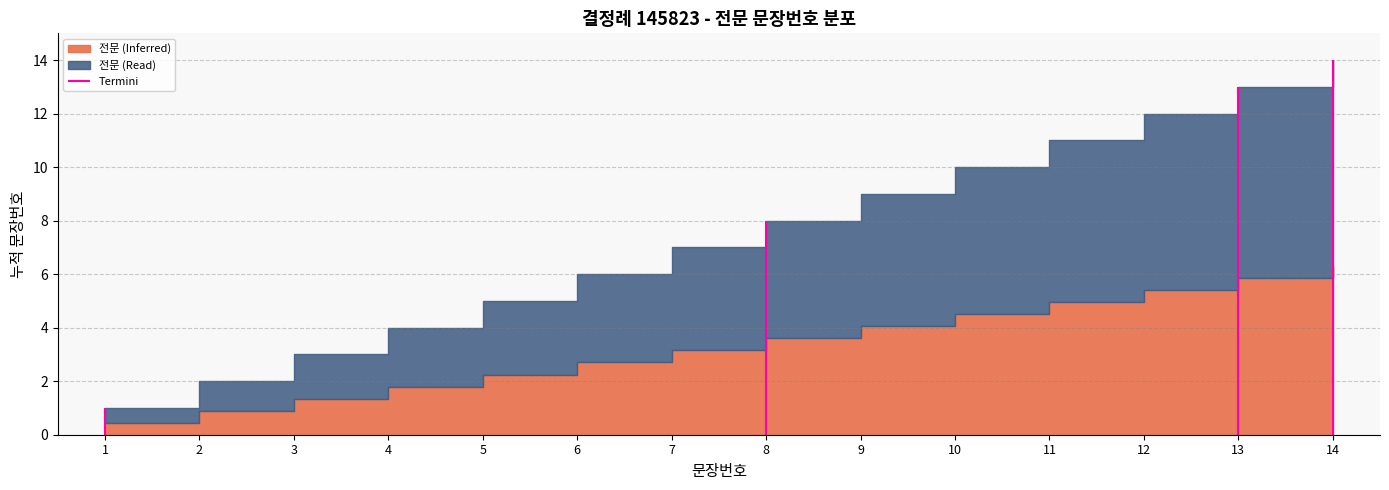

What is the difference between the values at 11 and 6?

5